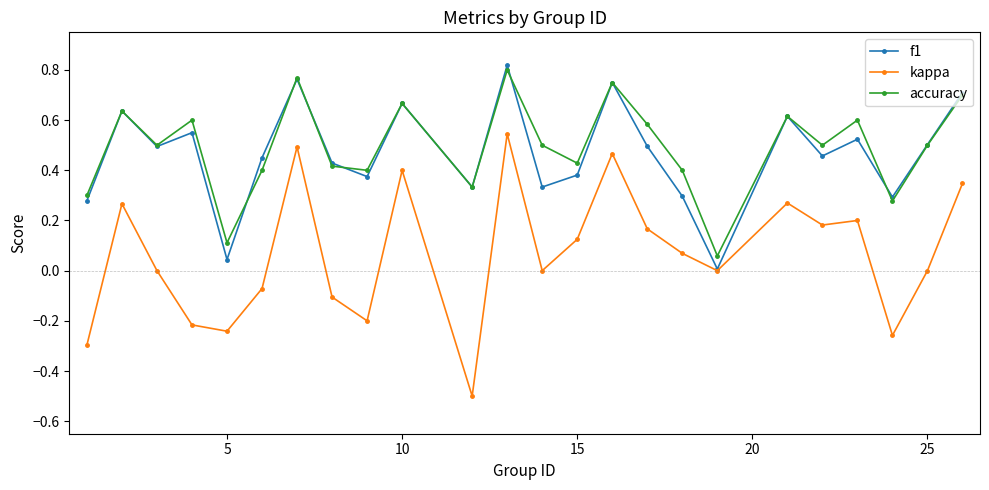

True or false: kappa and accuracy intersect in this chart.

False